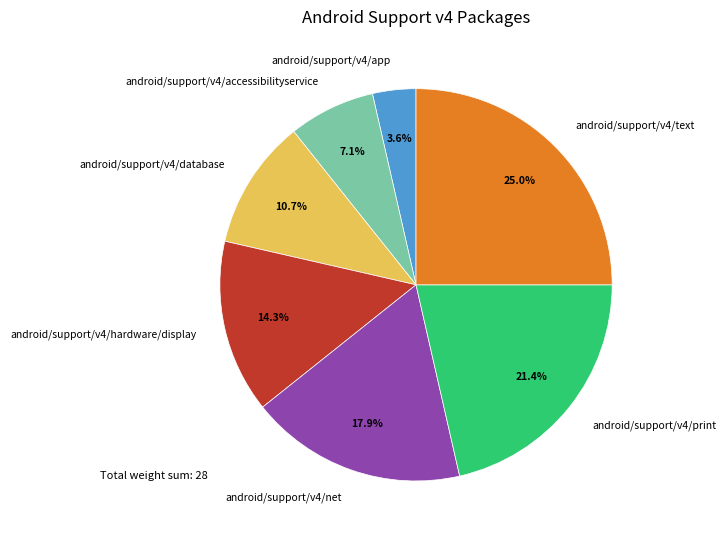

What is the ratio of the value at android/support/v4/net to the value at android/support/v4/database?

1.7